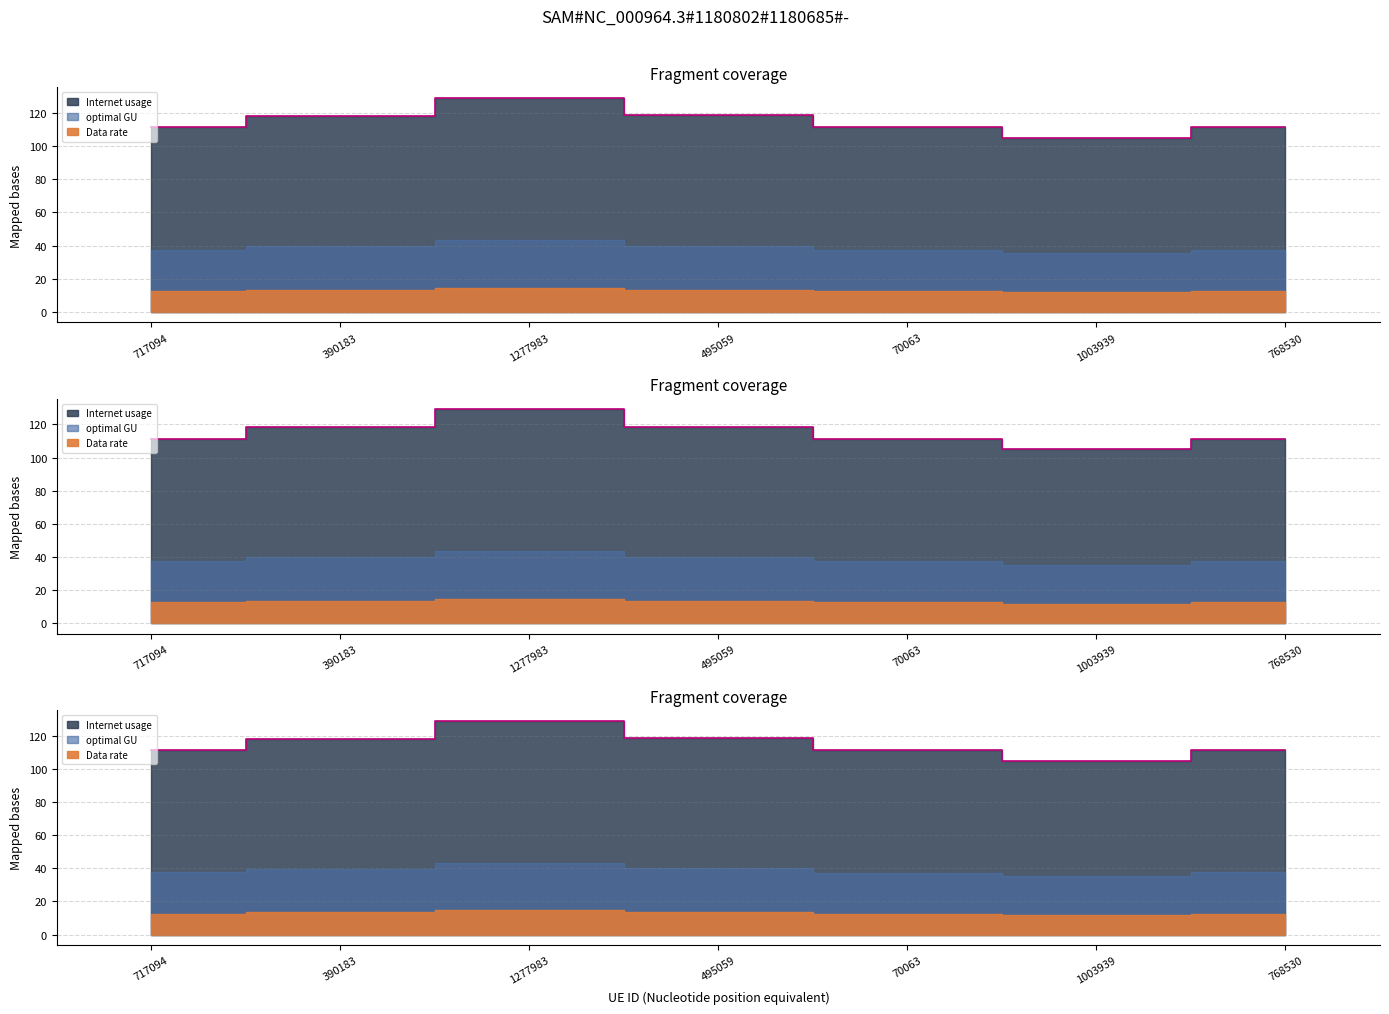

What is the label of the 7th point from the left?

768530